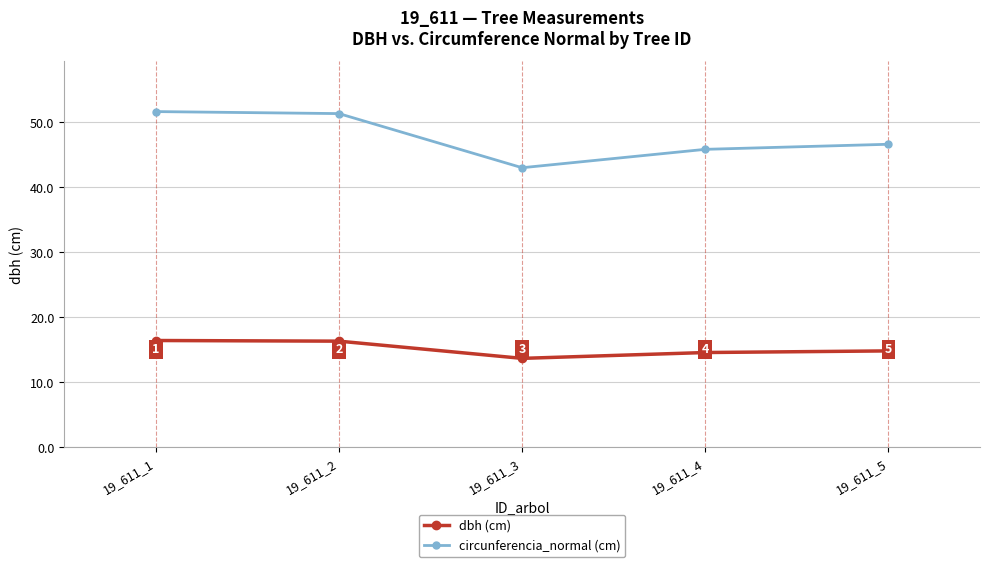

What is the difference between the highest and lowest values at 19_611_2?

35.0